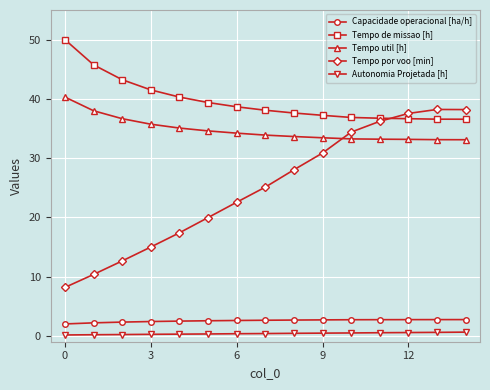

True or false: Tempo por voo [min] and Capacidade operacional [ha/h] cross at least once.

False